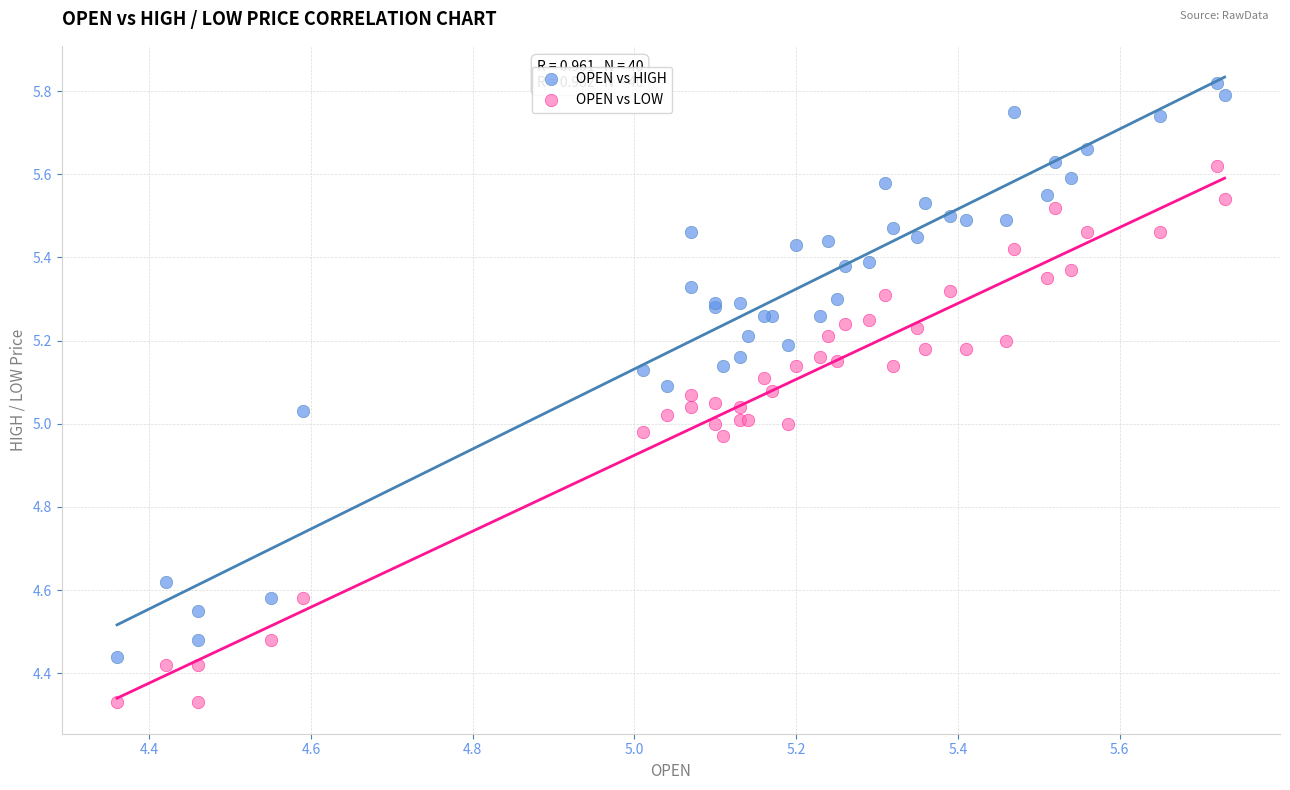

Which series contains the lowest Y value?

OPEN vs LOW